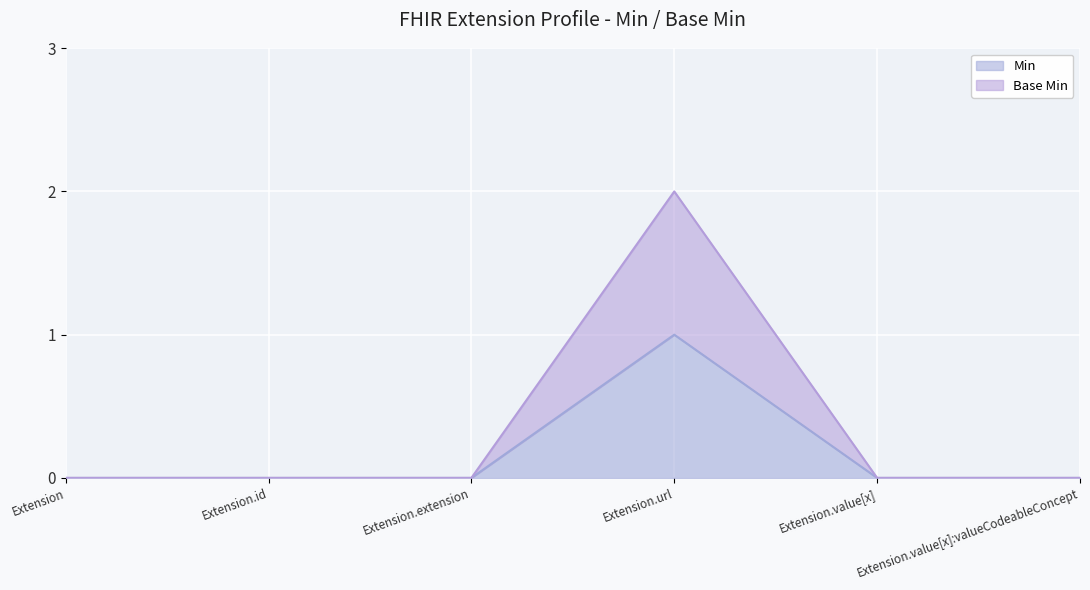

The Base Min series shows 1 at Extension.extension. True or false?

False